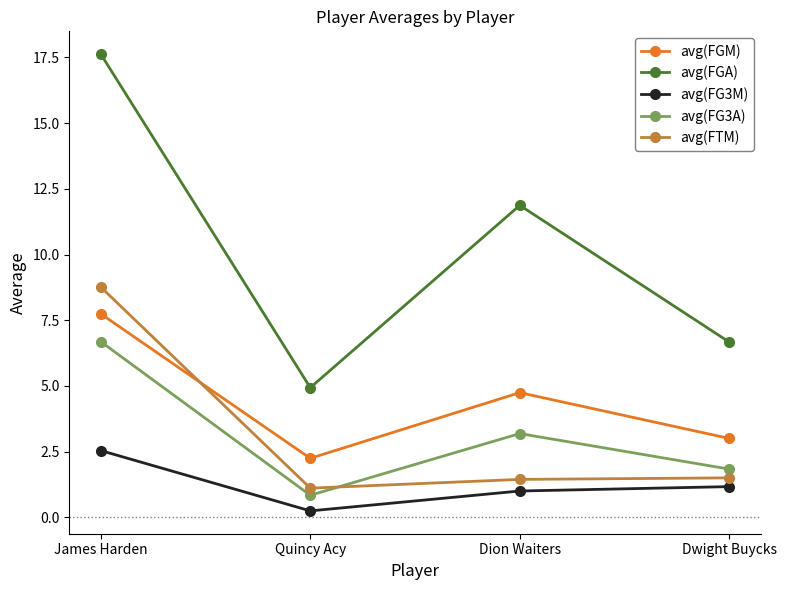

What position from the right is Quincy Acy?

3